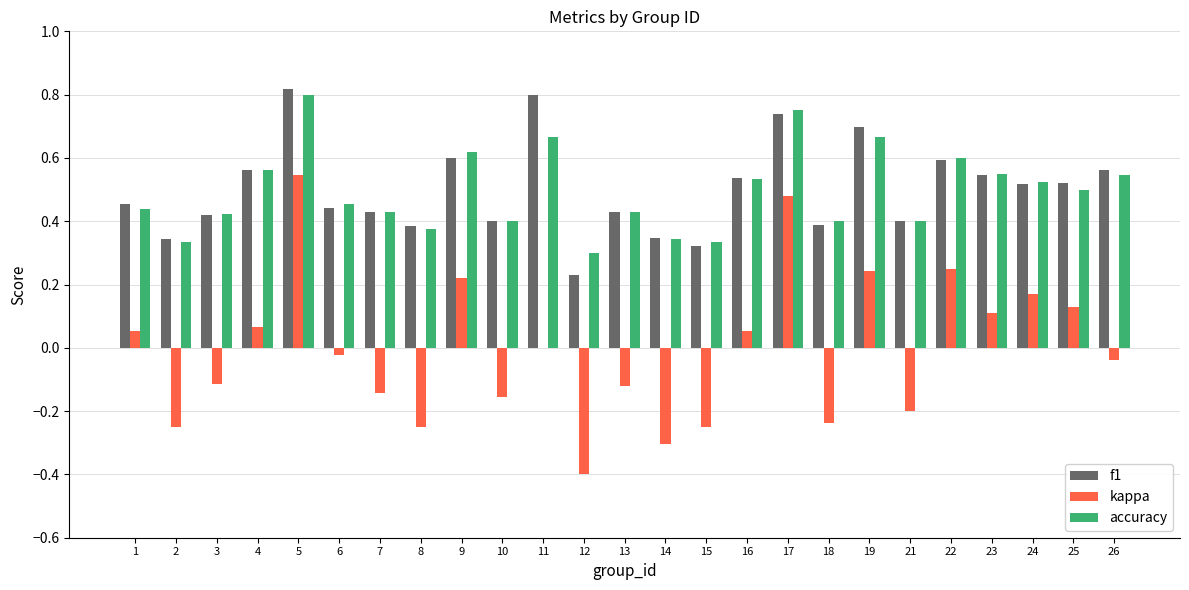

The f1 series shows 0.4 at 21. True or false?

True